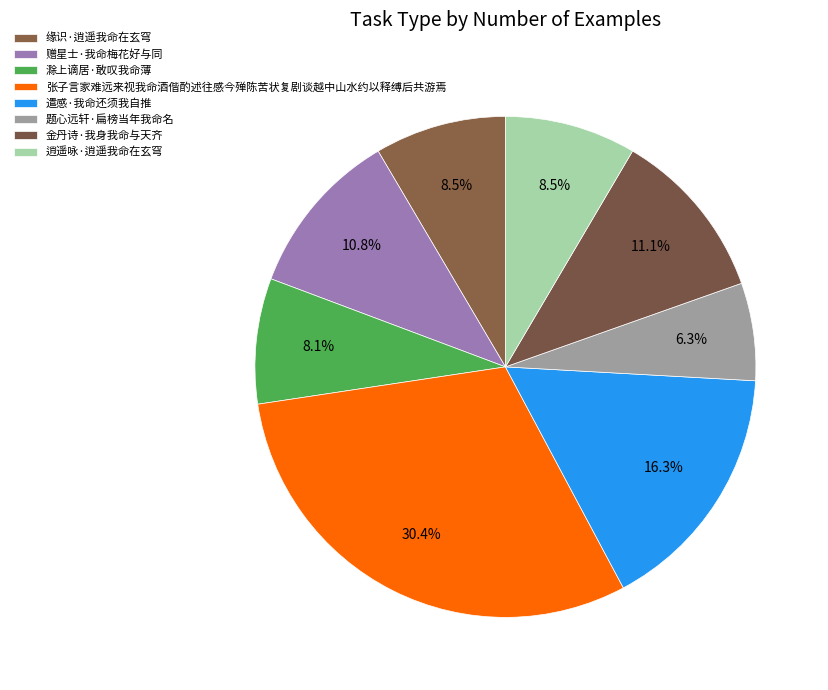

How much of the chart is everything except 滁上谪居·敢叹我命薄?

91.9%